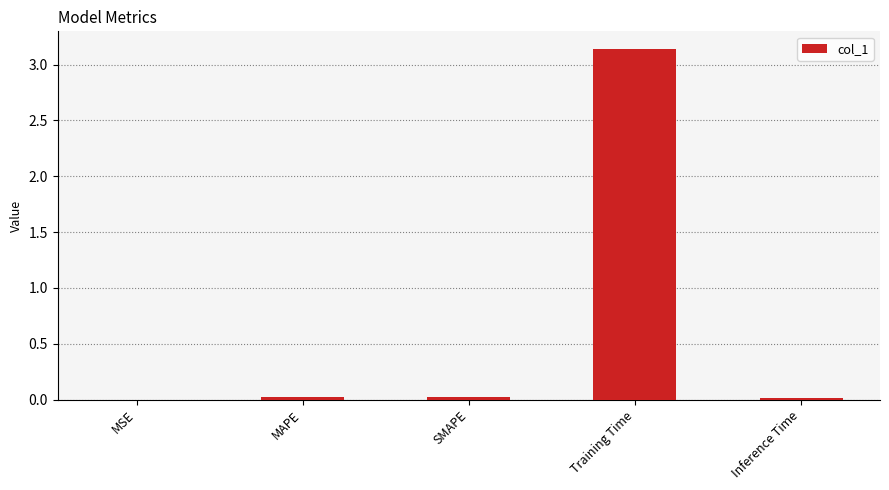

True or false: the data shows 0.0 at Inference Time.

True